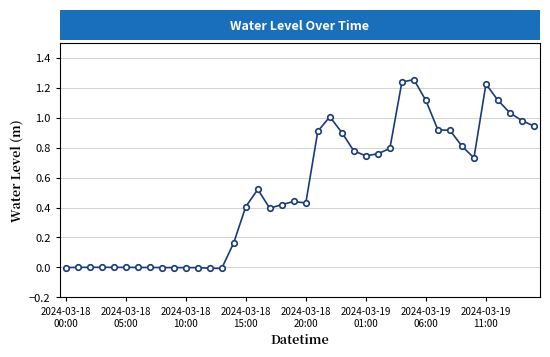

What is the sum of all values?

20.9